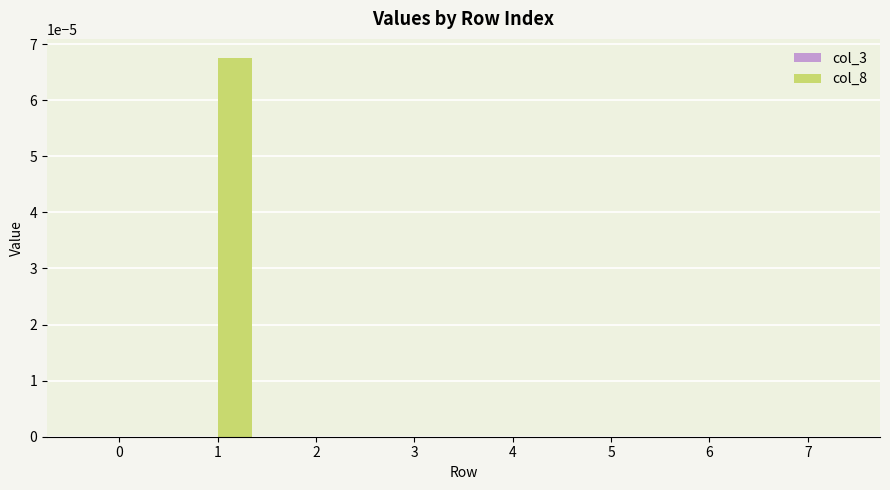

Count the number of data series in this chart.

1